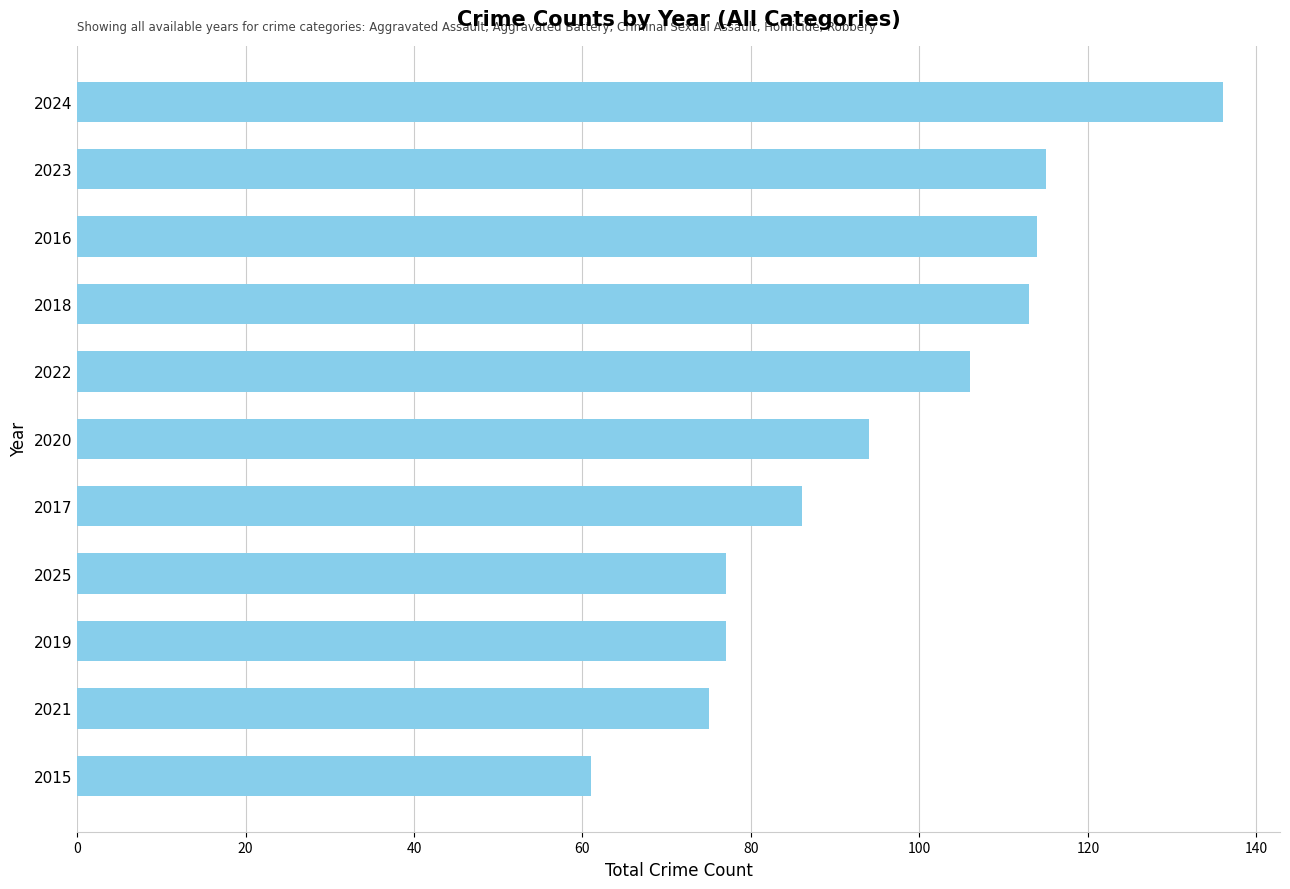

Reading bottom to top, what are all the values shown in this chart?

2015=61	2021=75	2019=77	2025=77	2017=86	2020=94	2022=106	2018=113	2016=114	2023=115	2024=136